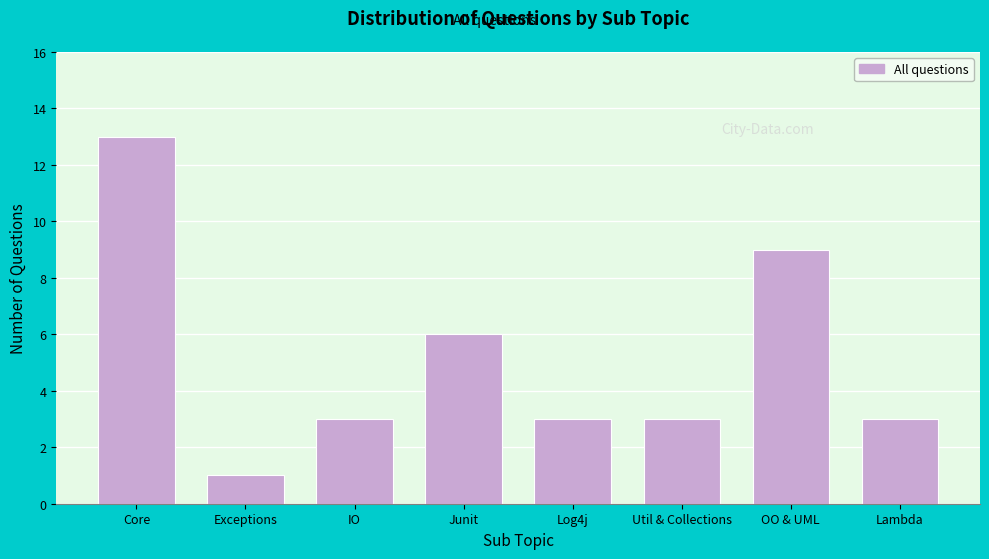

Reading left to right, transcribe all the data shown in this chart.

13	1	3	6	3	3	9	3